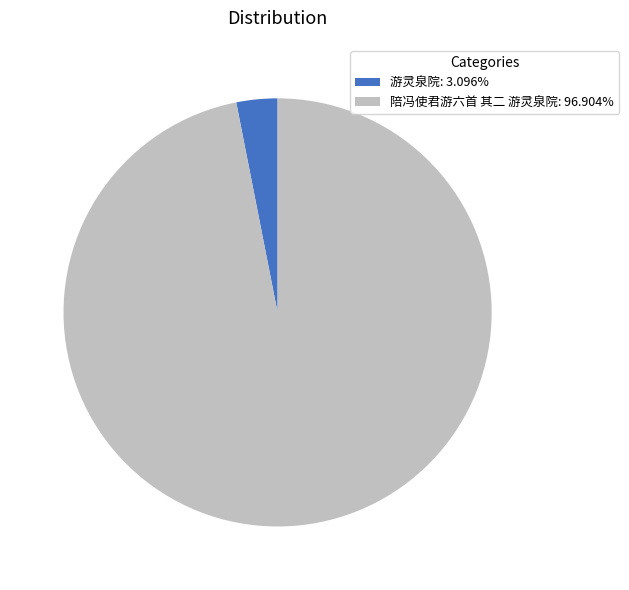

Is the sum of 陪冯使君游六首 其二 游灵泉院: 96.904% and 游灵泉院: 3.096% greater than half?

Yes